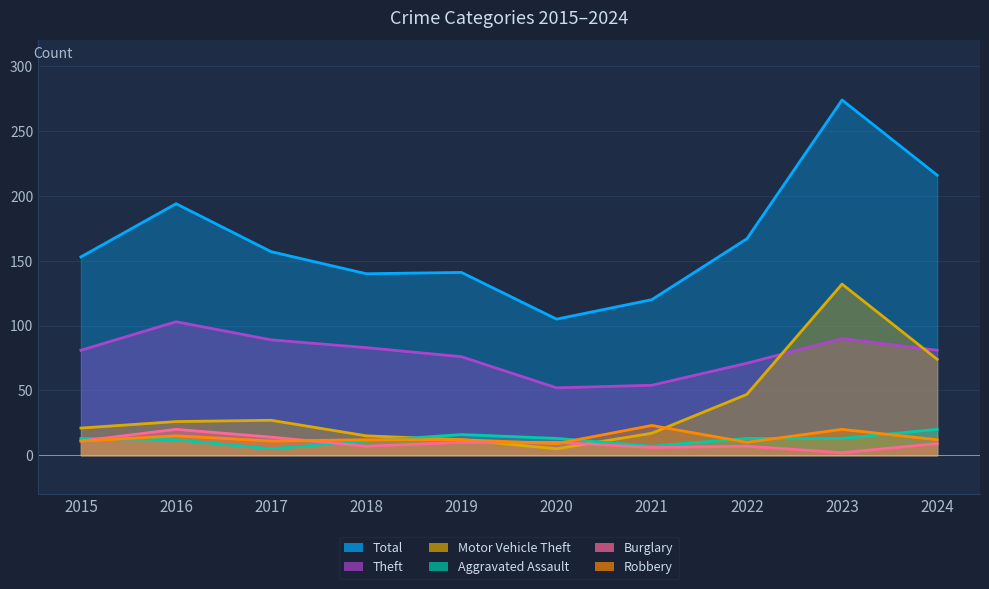

List the labels in order of Motor Vehicle Theft value, smallest first.

2020, 2019, 2018, 2021, 2015, 2016, 2017, 2022, 2024, 2023